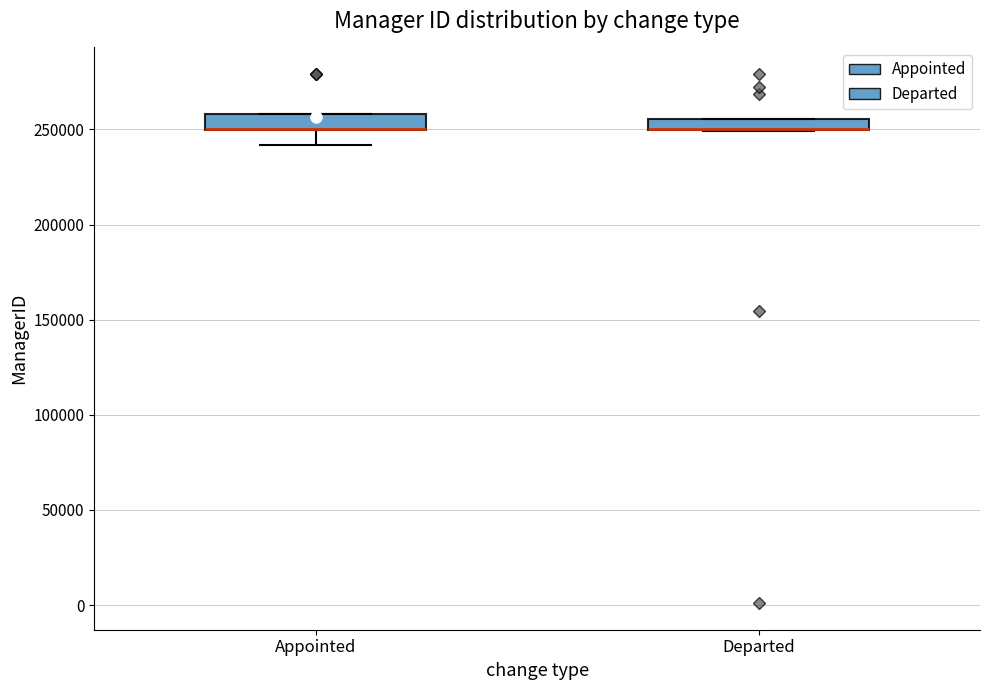

Where is the lower edge of the box for Departed on the y-axis? The values are not printed on the chart, so give them approximately, as read against the axis.

250000